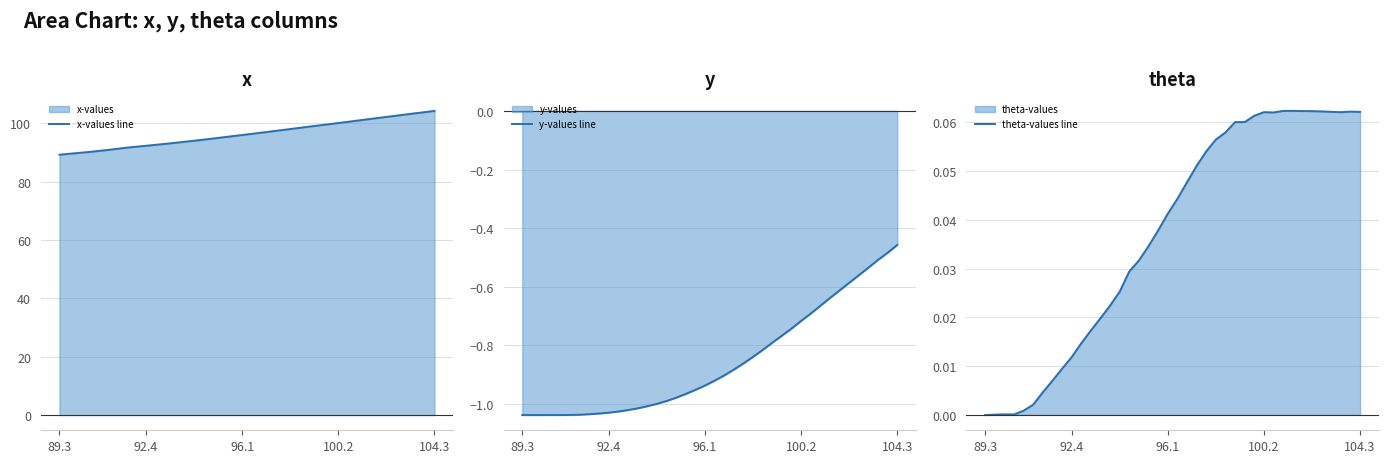

The value of x-values line at 104.3 is 104.3. True or false?

True